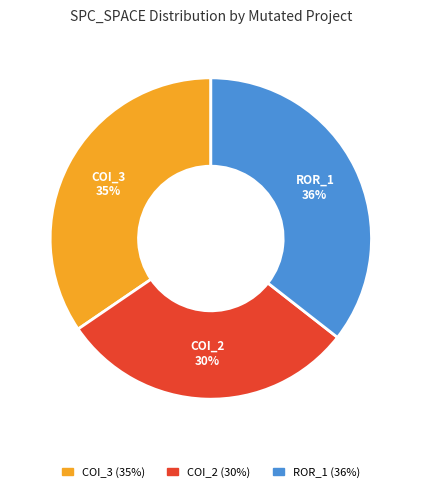

Is there a majority slice in this chart?

No